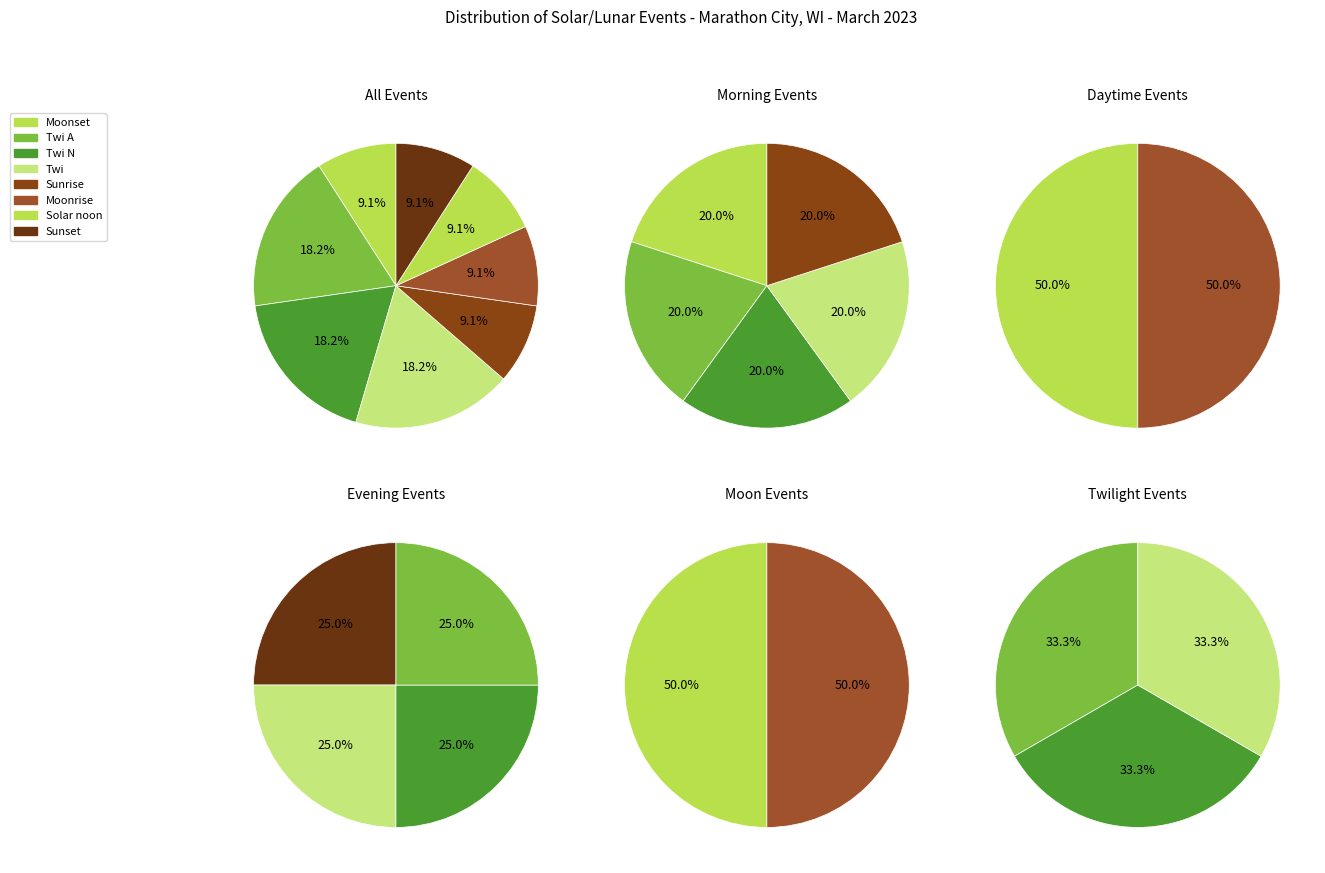

Which category has the biggest portion of the pie?

Twi A